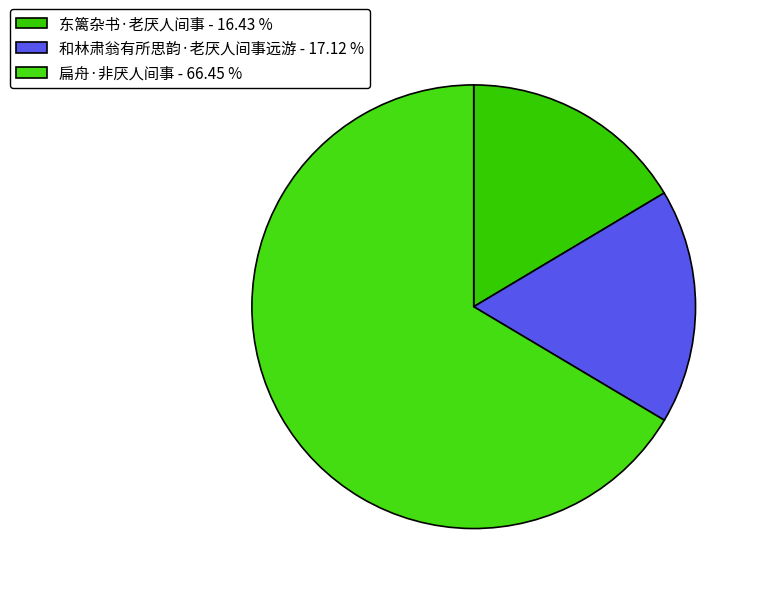

Rank the categories by value from highest to lowest.

扁舟·非厌人间事, 和林肃翁有所思韵·老厌人间事远游, 东篱杂书·老厌人间事